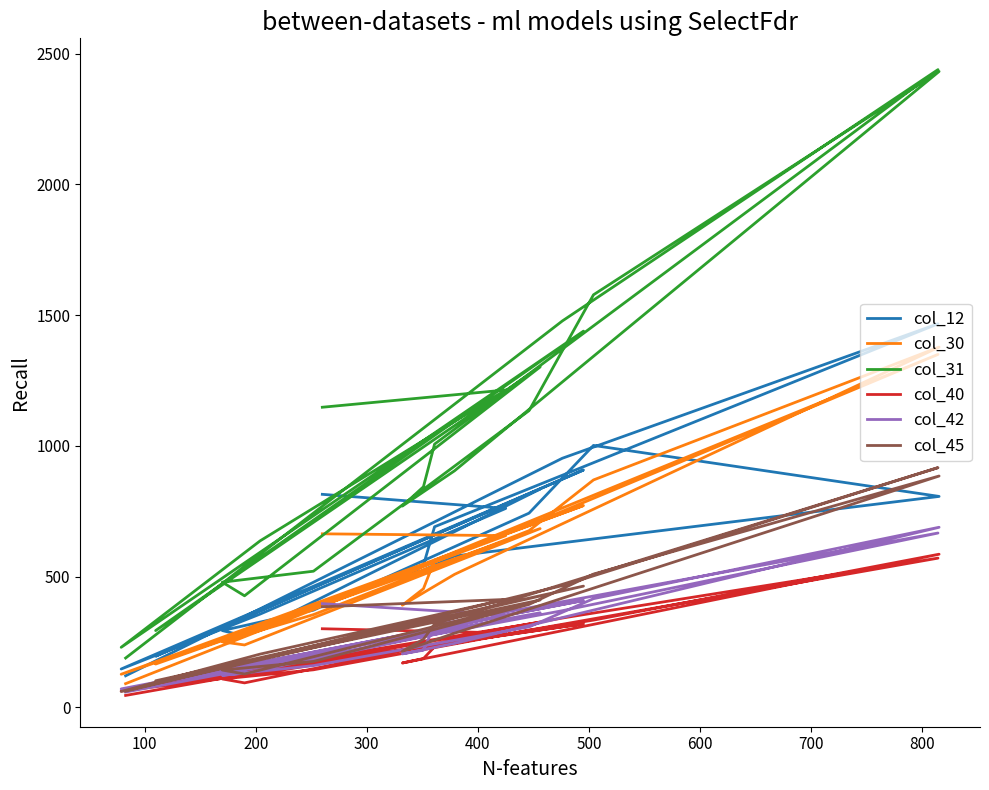

Rank the series by their maximum value, from highest to lowest.

col_31, col_12, col_30, col_45, col_42, col_40